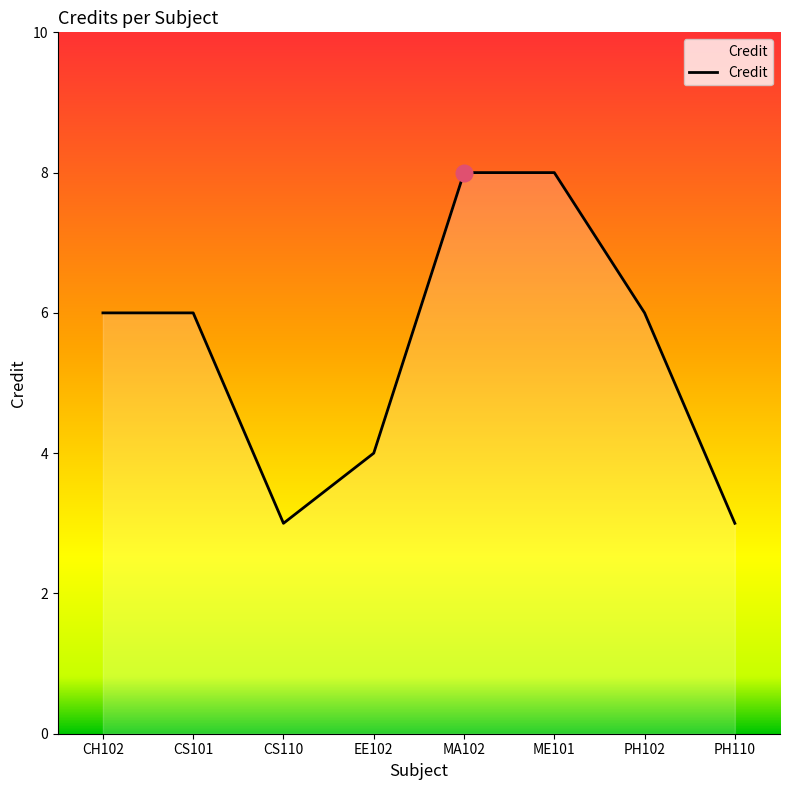

Reading right to left, list all the values displayed in this chart.

3	6	8	8	4	3	6	6